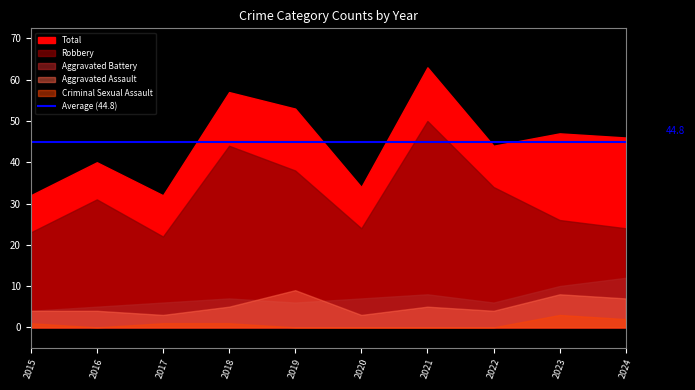

What is the value of the Aggravated Assault point at the 5th from the left?

9